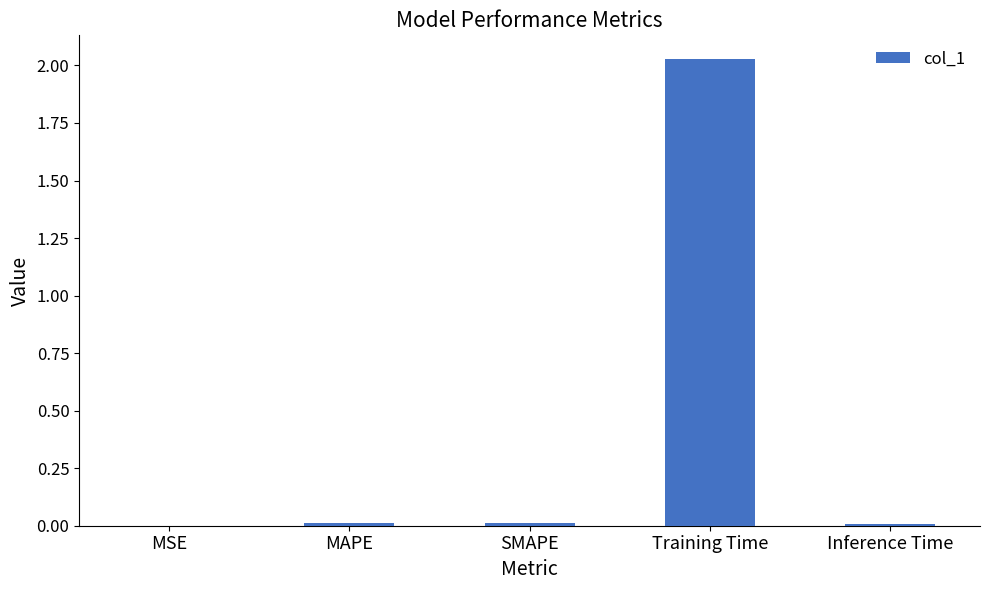

What is the sum of all values?

2.1